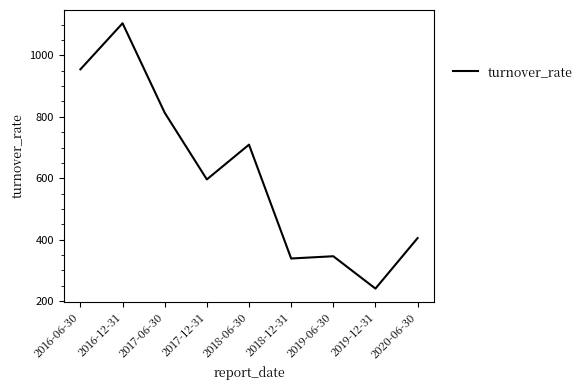

Is it true that the value at 2018-12-31 is 338.8?

True